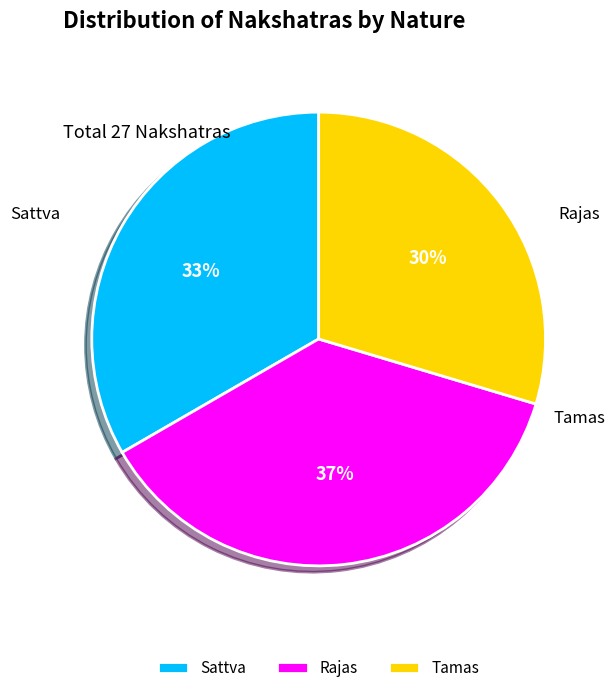

Rank the categories by value from lowest to highest.

Tamas, Sattva, Rajas